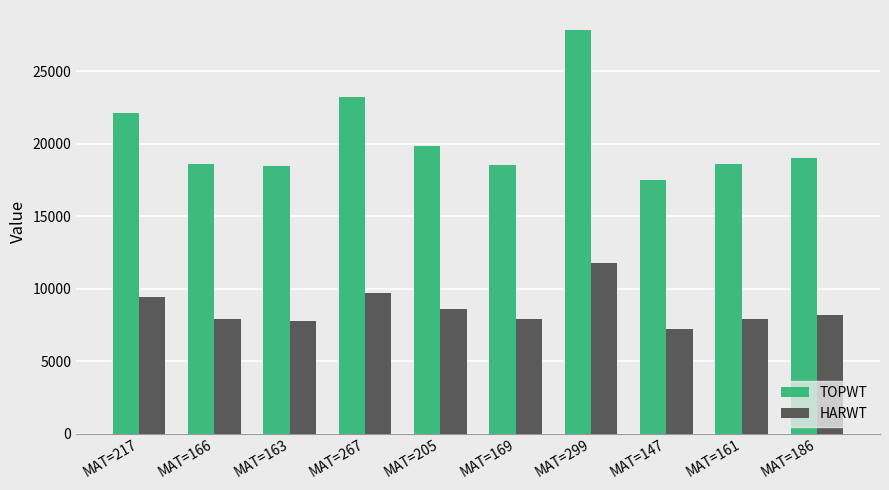

What is the approximate value of HARWT at MAT=299?

11726